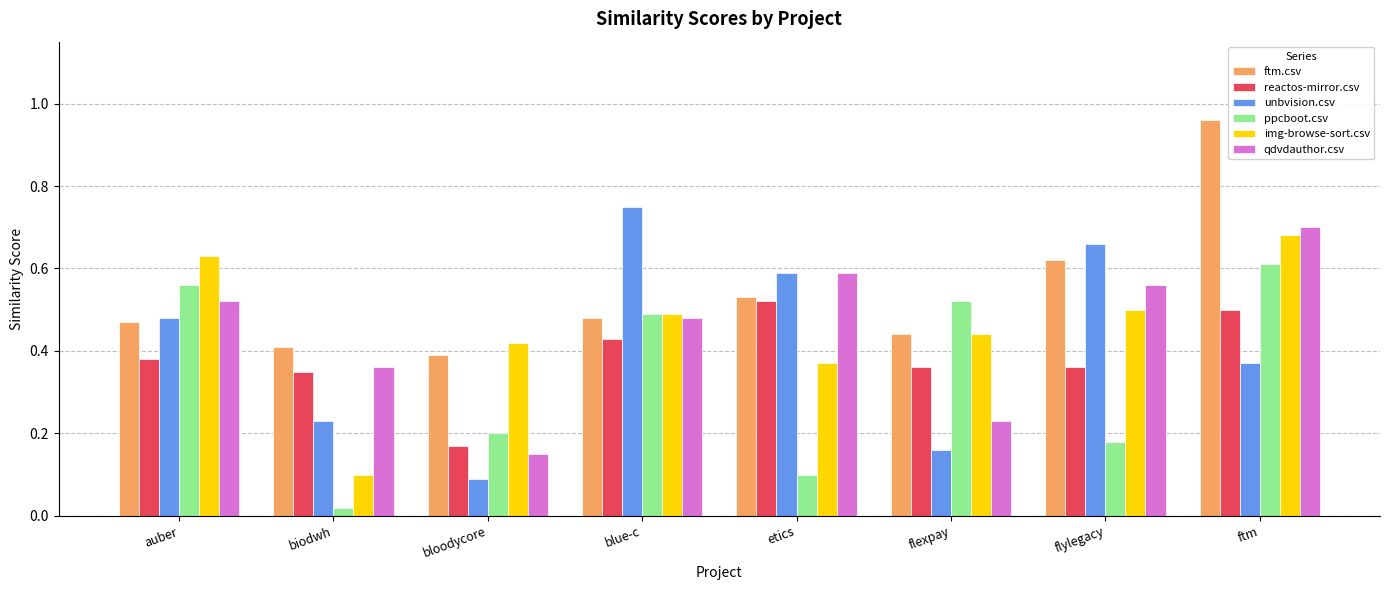

Is the value of qdvdauthor.csv at etics greater than the value of img-browse-sort.csv at biodwh?

Yes